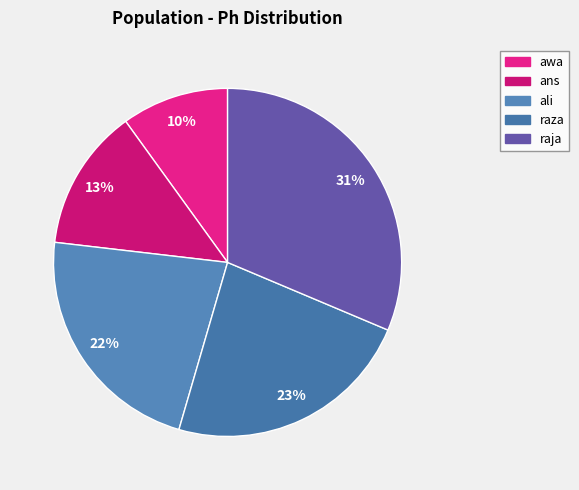

What is the ratio of the value at awa to the value at raza?

0.4